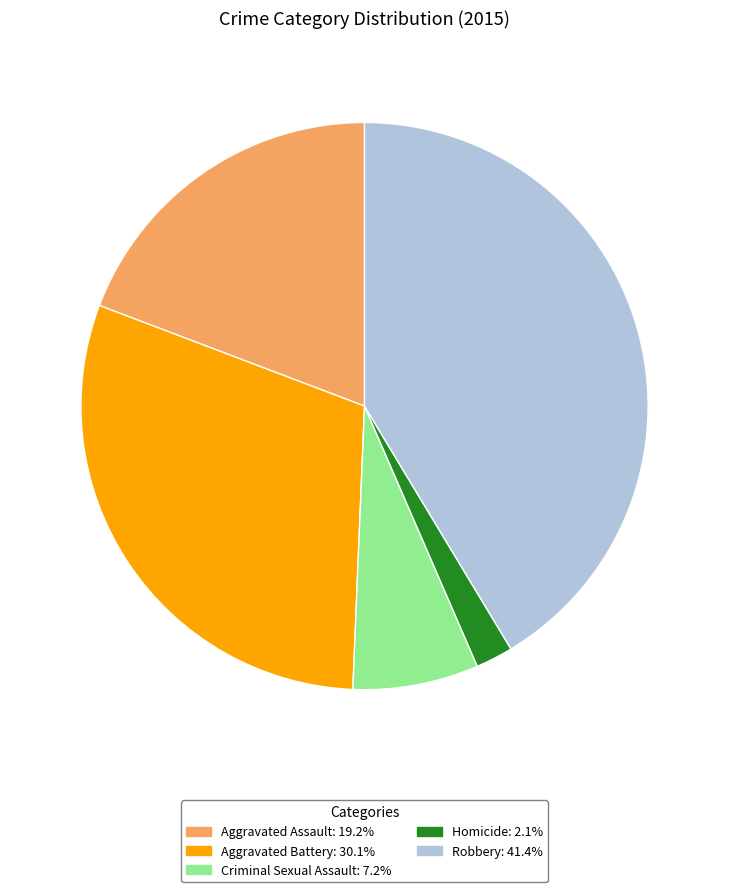

Which has a higher value, Aggravated Battery or Robbery?

Robbery